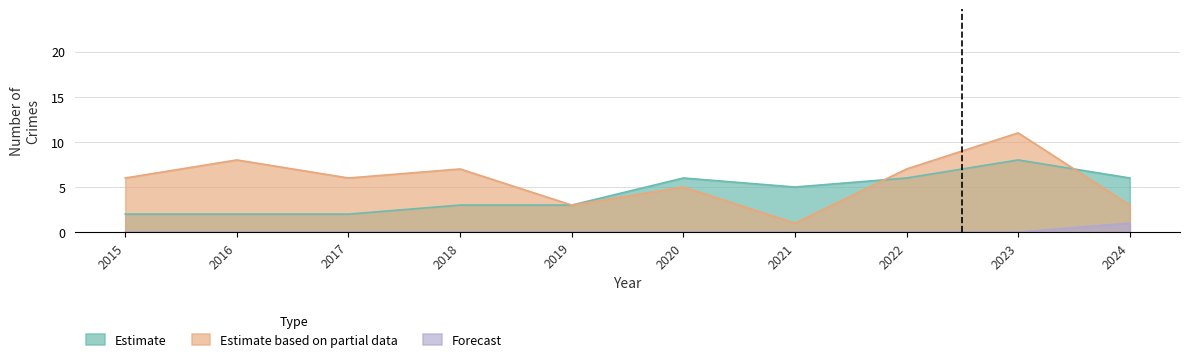

Which series changed the most between 2015 and 2023?

Estimate